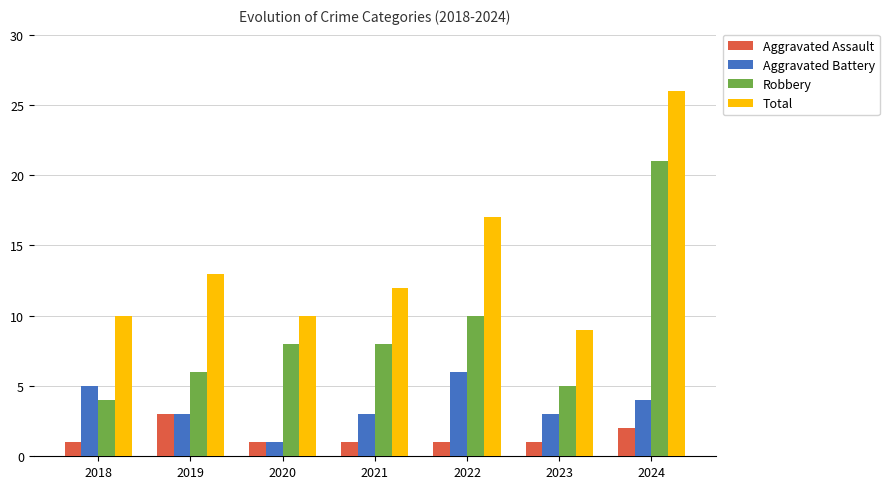

Between 2018 and 2024, which series saw the biggest shift?

Robbery